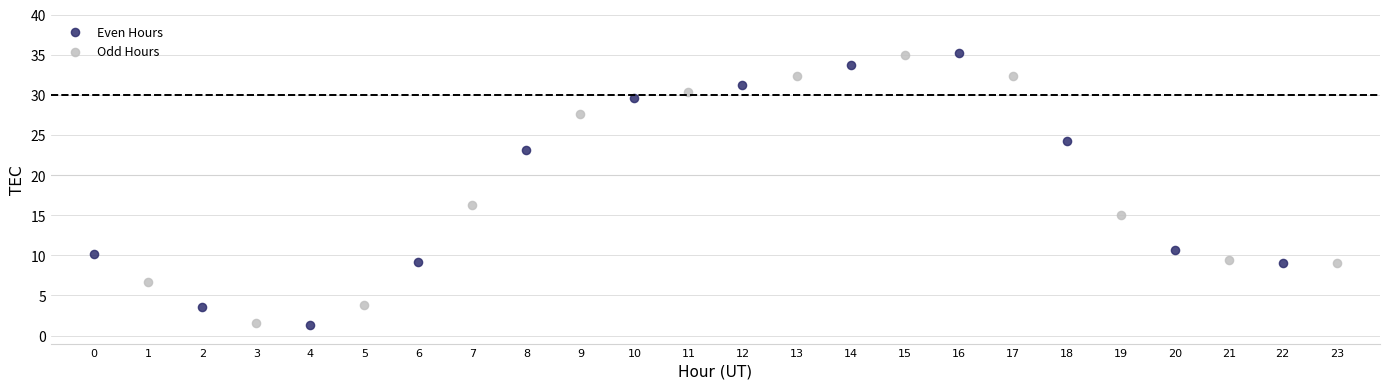

What are all the series names shown in the legend?

Even Hours, Odd Hours